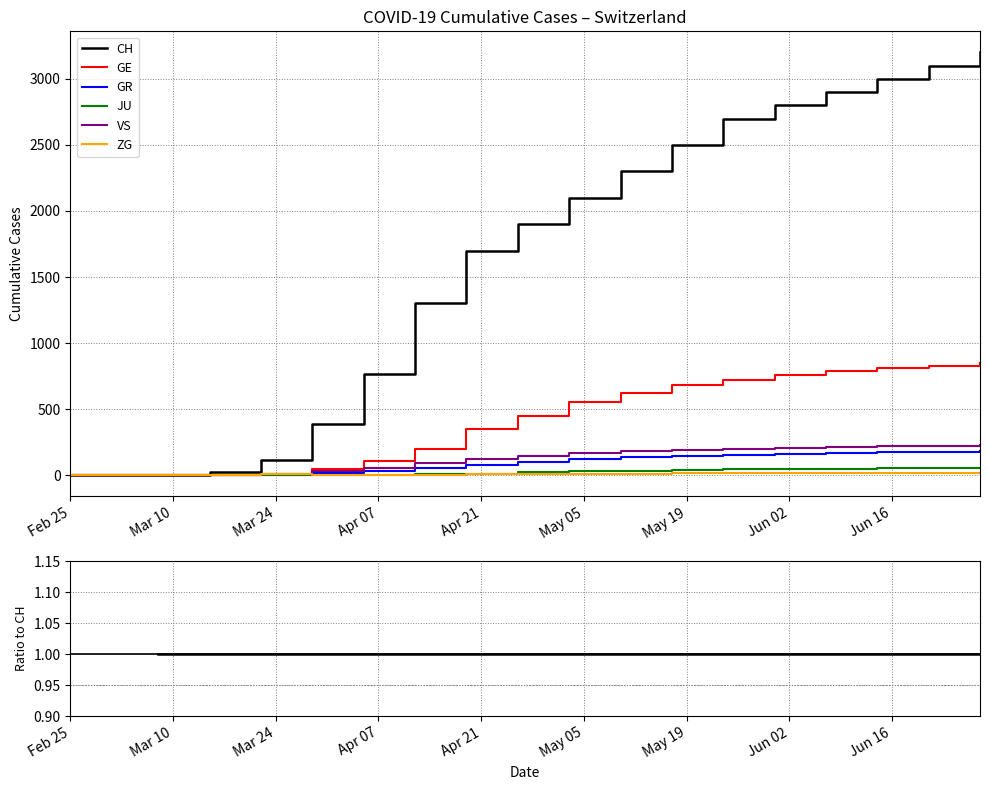

Between Apr 07 and May 05, which series saw the biggest shift?

GE